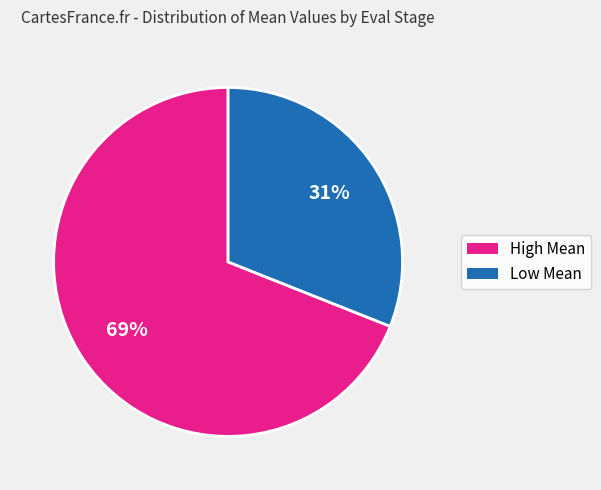

Does any single category account for the majority?

Yes